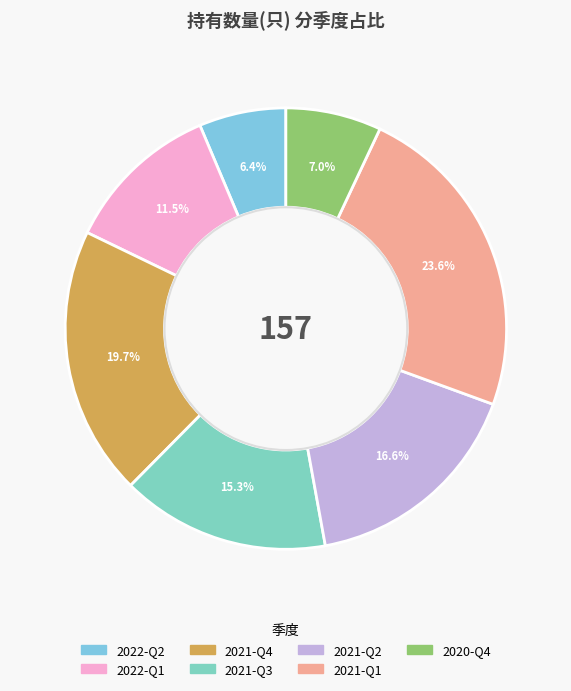

The 2021-Q3 slice represents 28% of the pie. True or false?

False